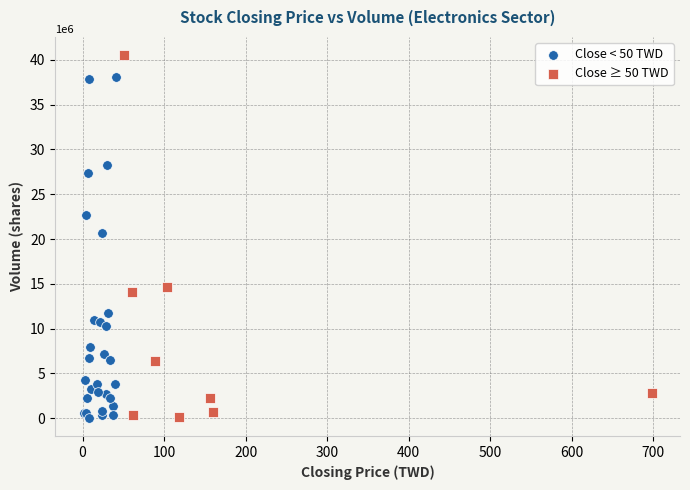

What are all the series names shown in the legend?

Close < 50 TWD, Close ≥ 50 TWD